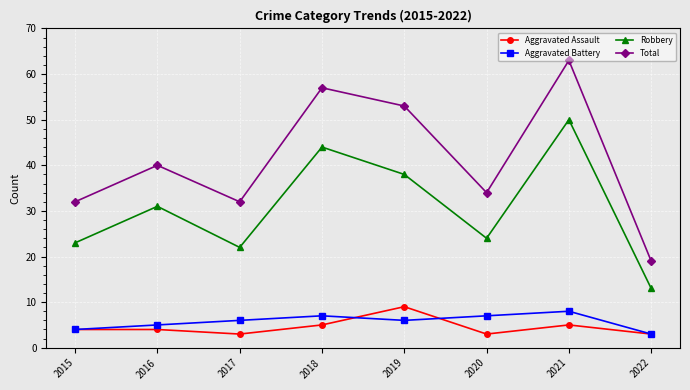

True or false: Total and Aggravated Assault cross at least once.

False